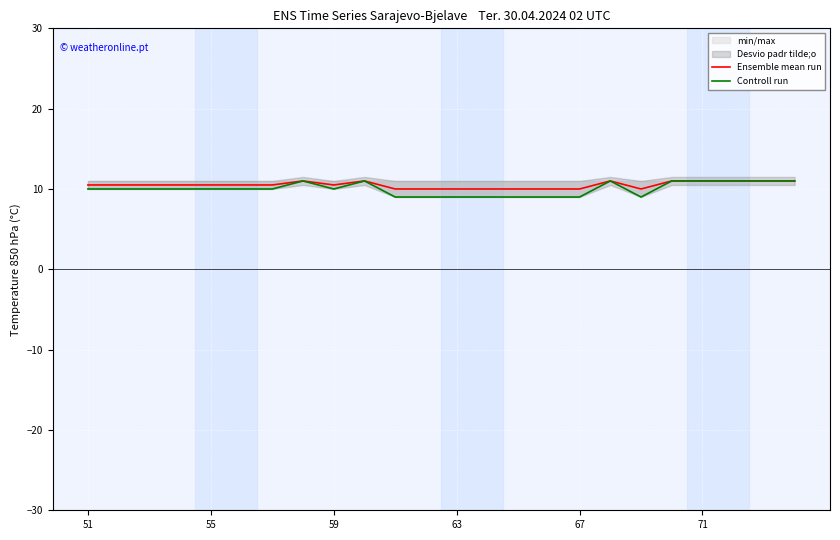

What is the highest value of the Ensemble mean run series?

11.0